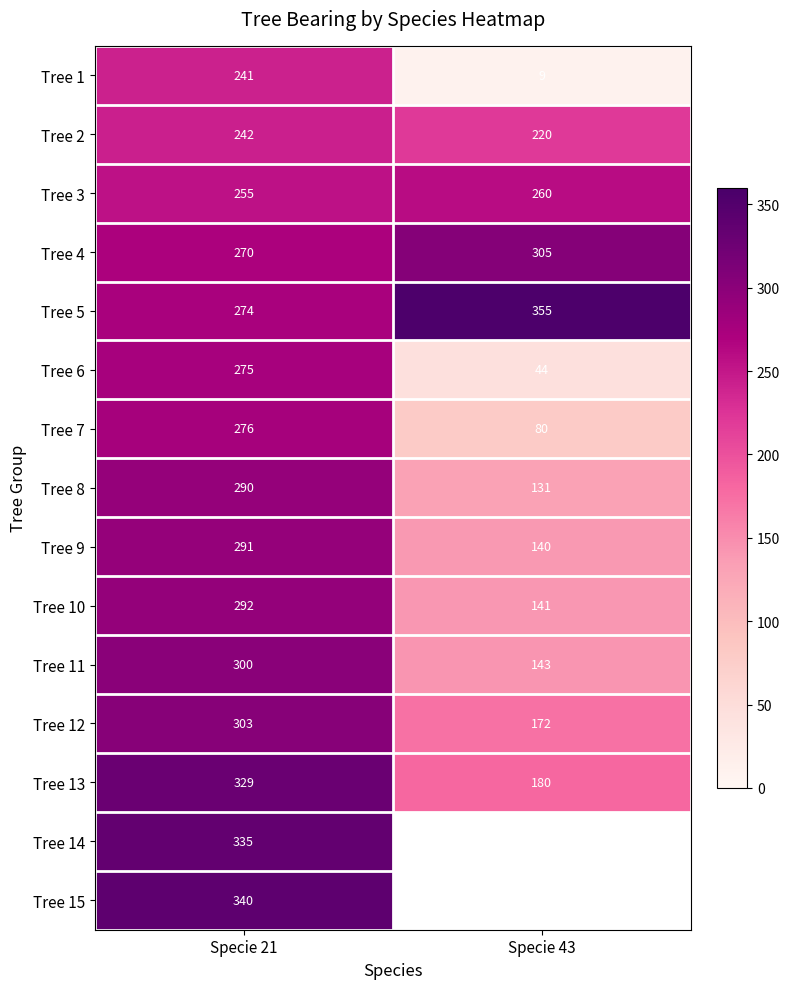

What is the total value across all series at Specie 21?

4313